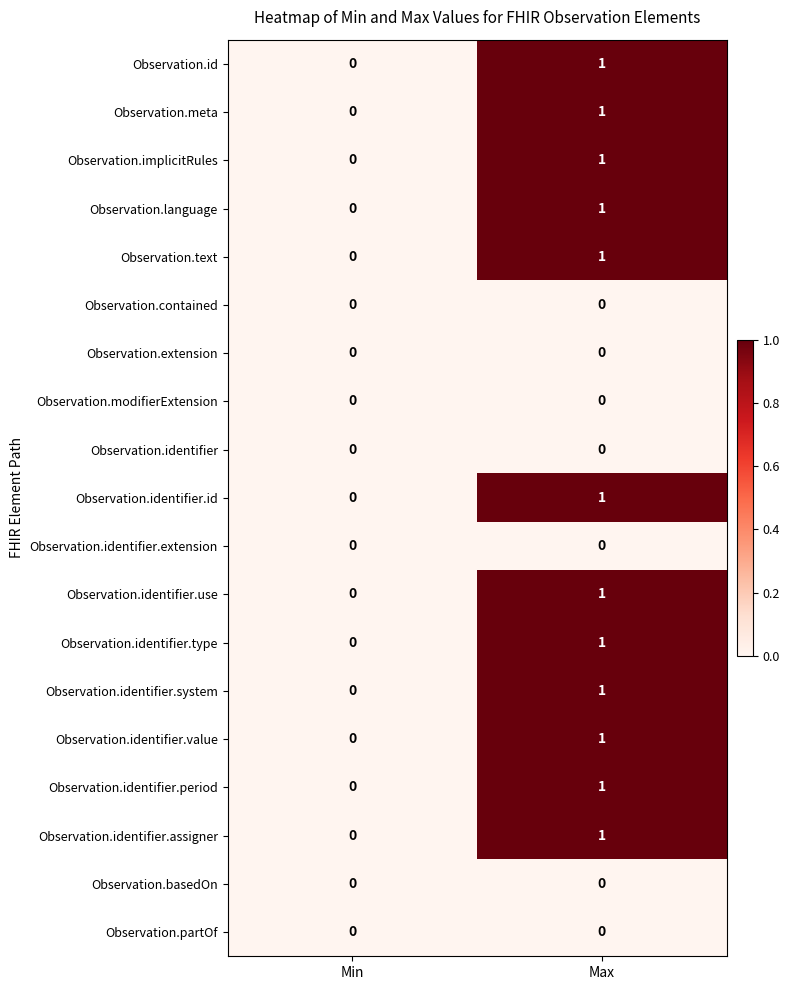

Where is Observation.language nearest to the value 0?

Min